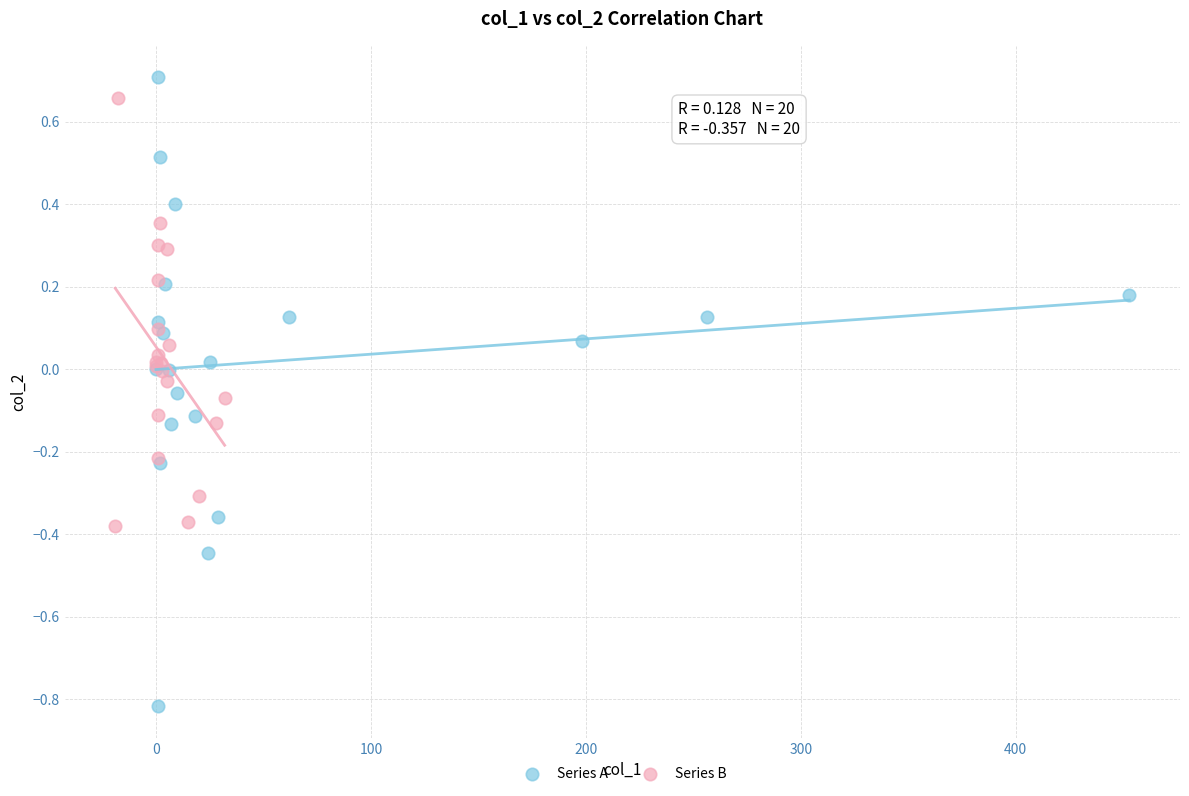

Which series contains the highest Y value?

Series A